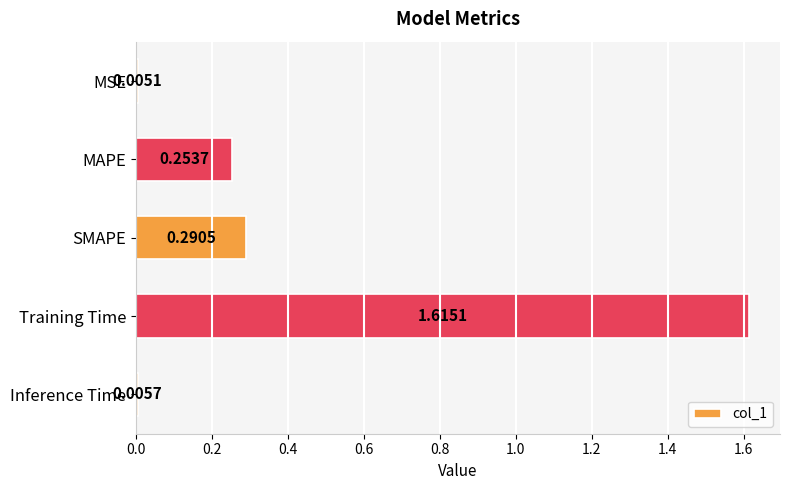

At which label is the value closest to 0?

MSE